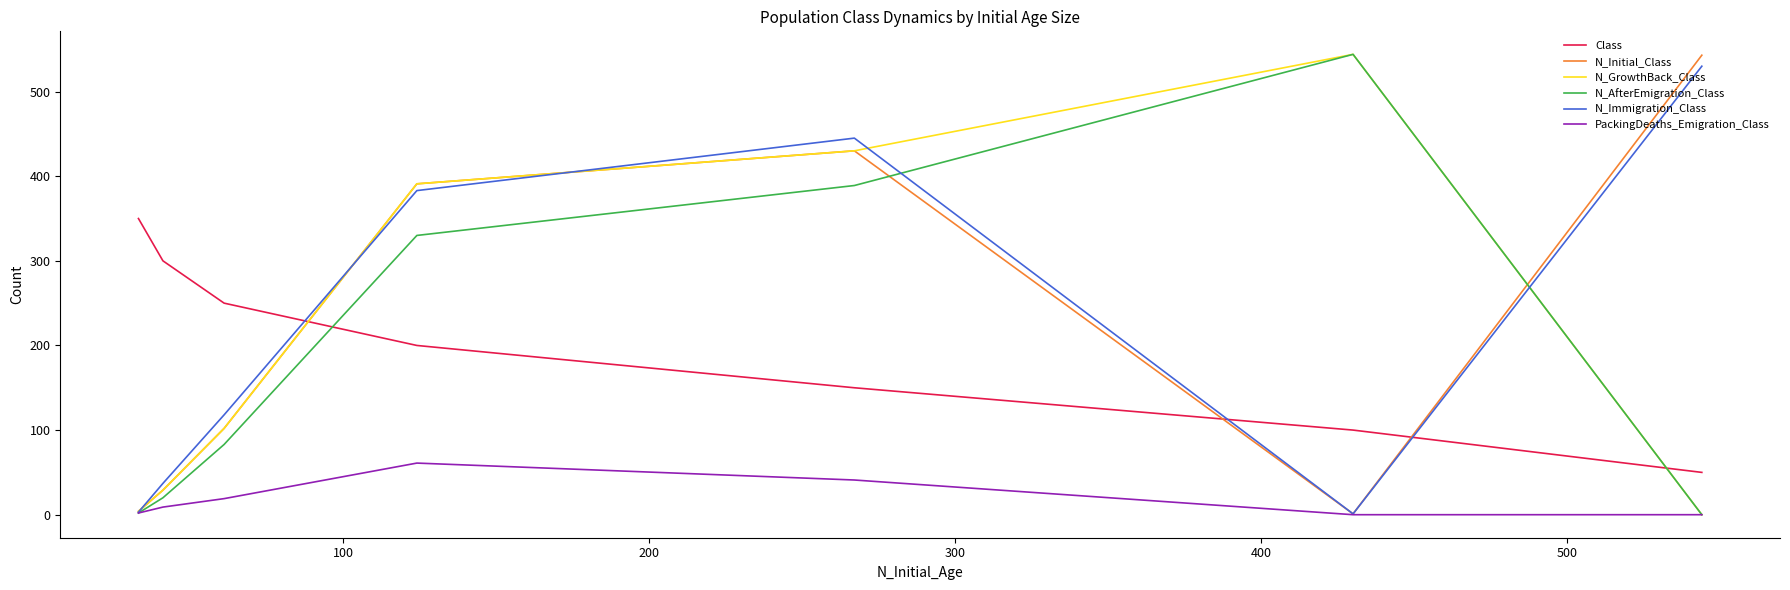

What is the minimum value for Class?

50